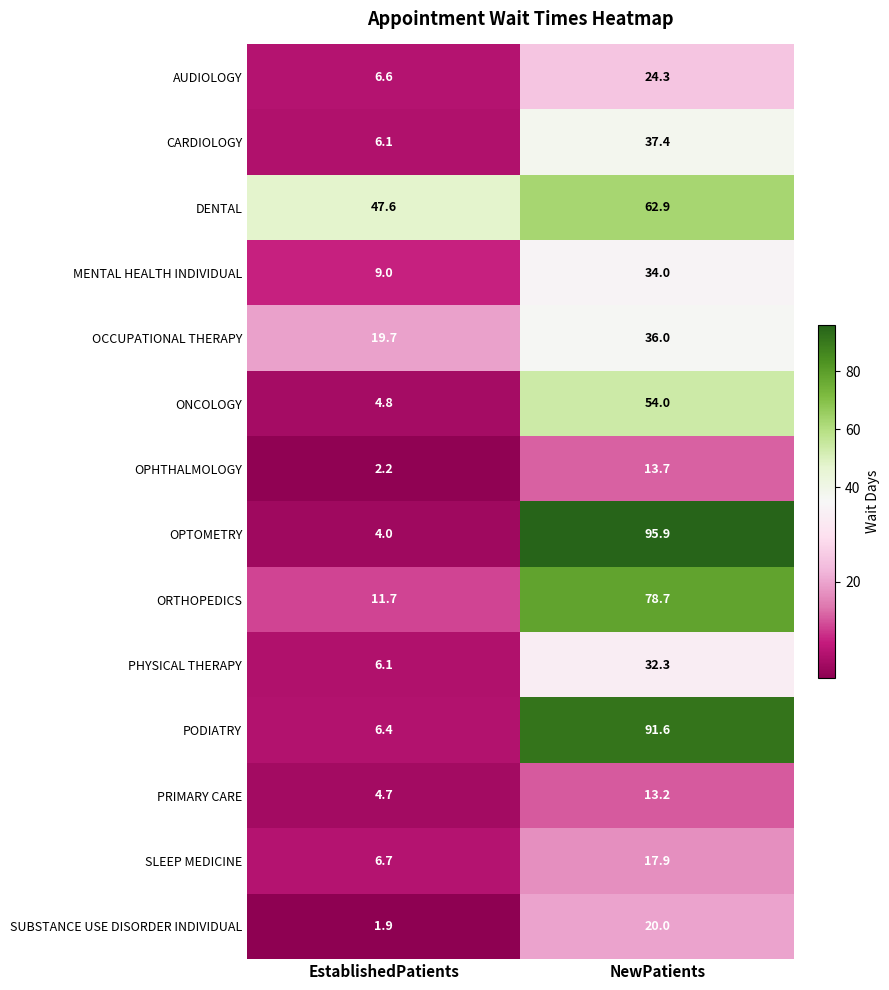

How many data points in OPHTHALMOLOGY are above 13?

1